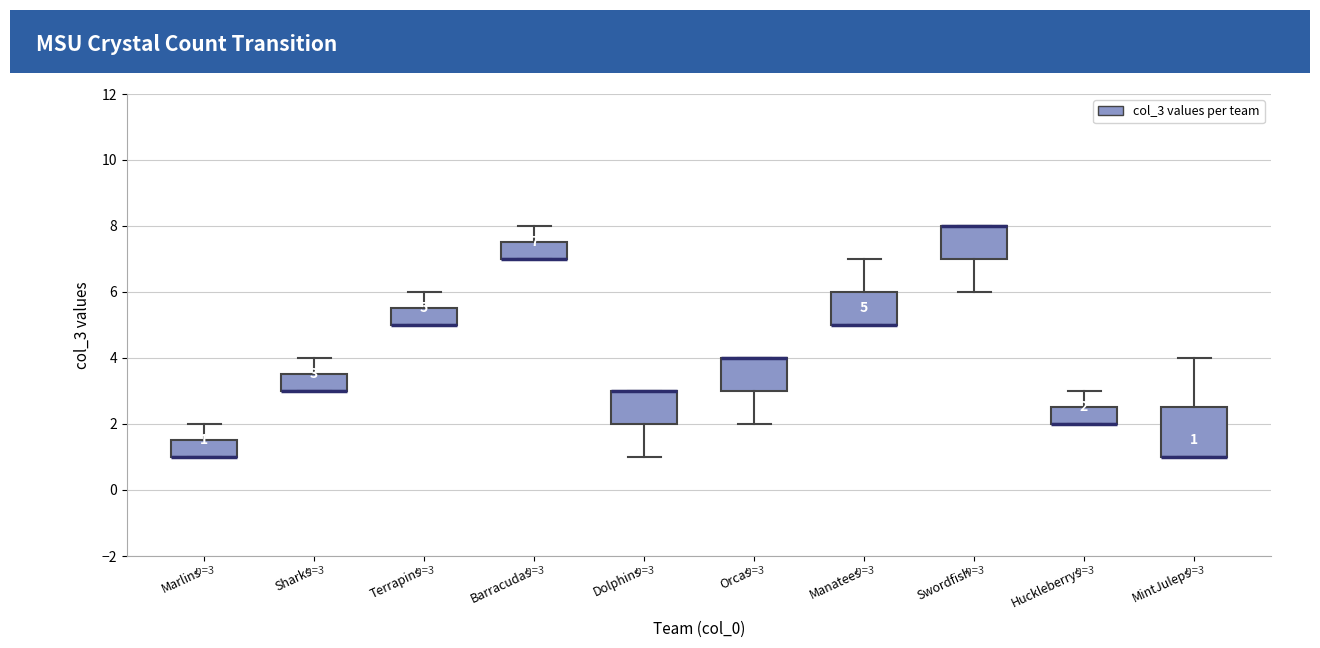

Which box is the tallest, from its lower edge to its upper edge?

MintJuleps